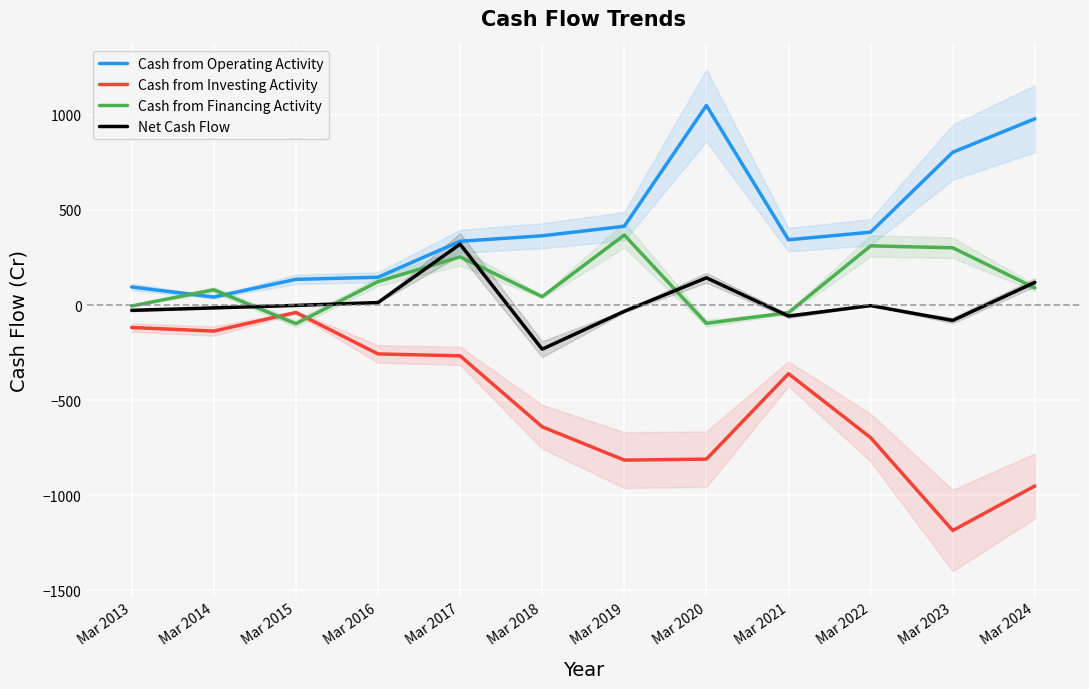

What is the average value of the Net Cash Flow series?

12